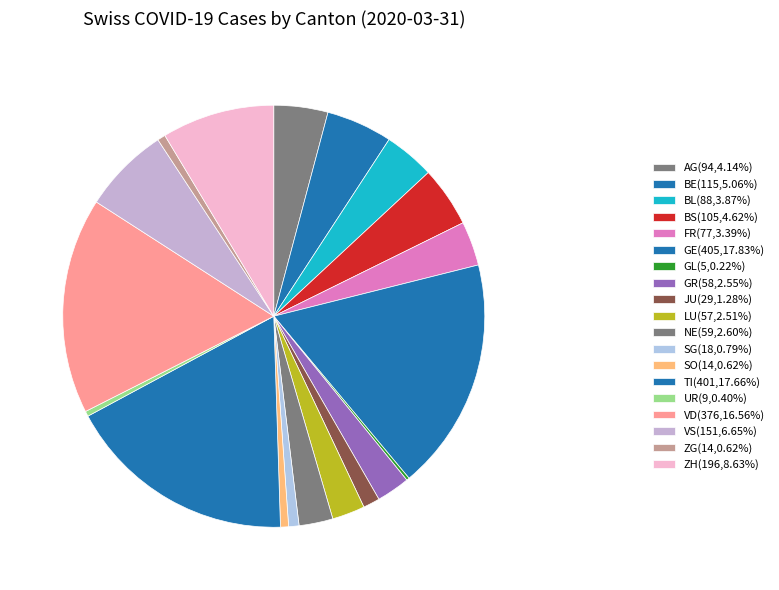

Is SO the majority of the pie?

No